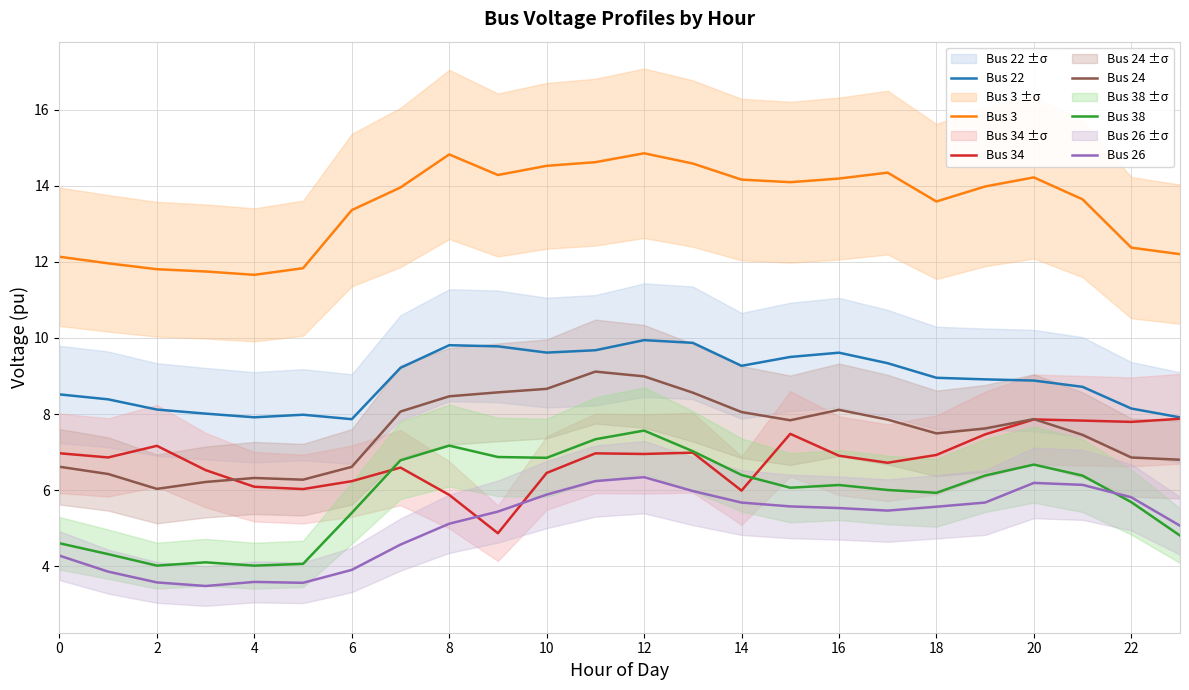

How many data points in Bus 26 are less than 5?

8